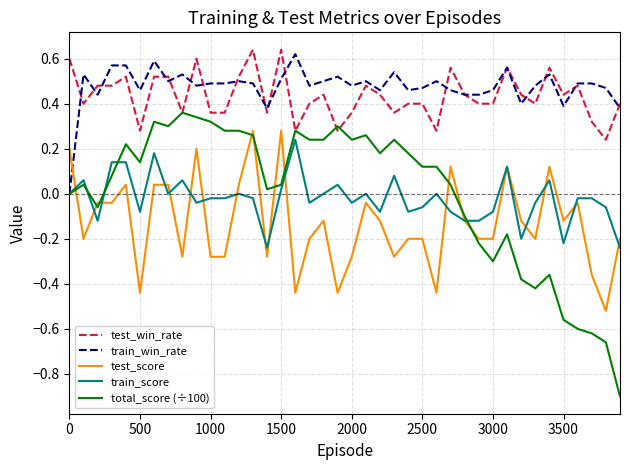

True or false: test_win_rate and test_score cross at least once.

False